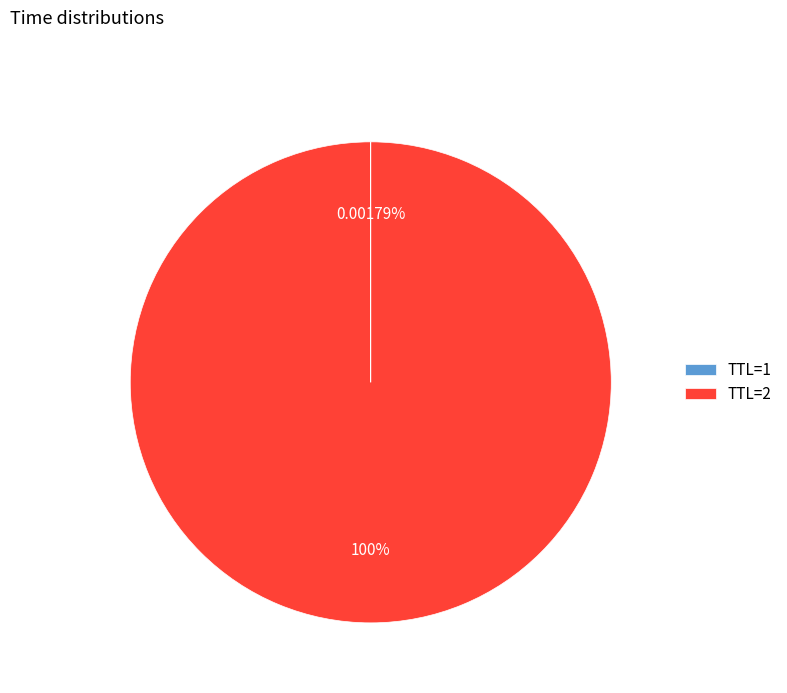

Does any single category account for the majority?

Yes